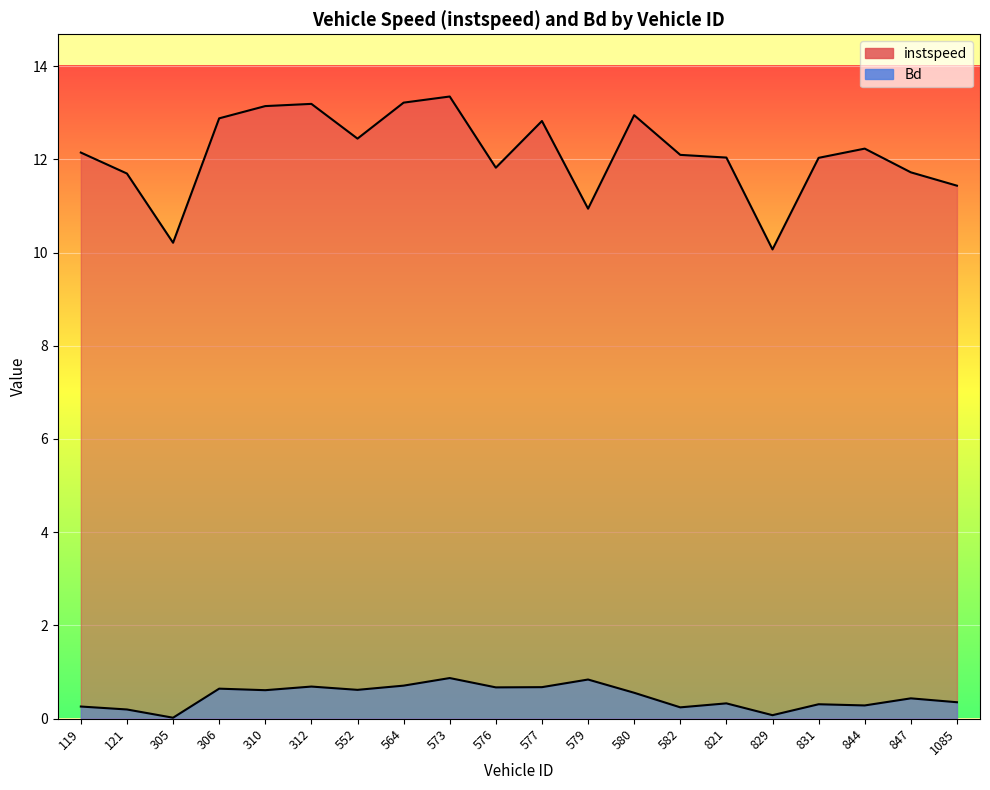

Which has a higher value, 829 or 1085?

1085